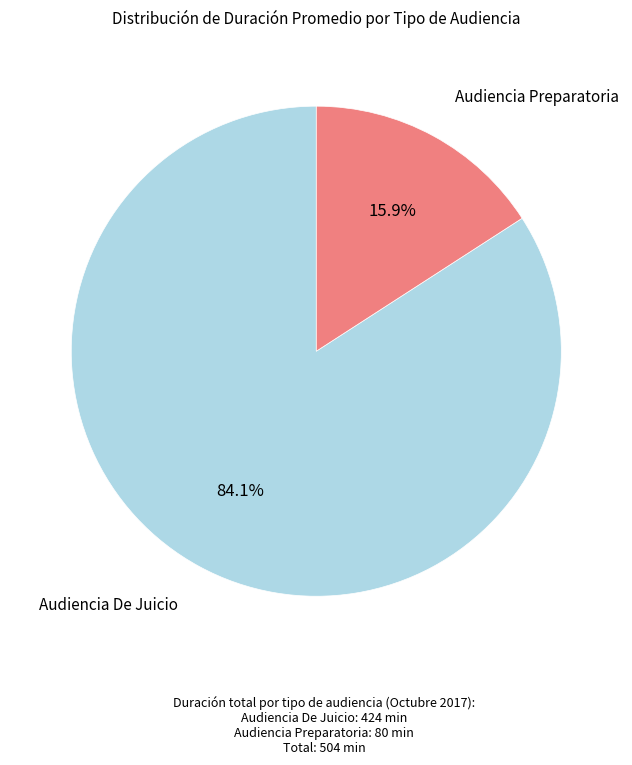

Approximately how many times larger is the value at Audiencia Preparatoria compared to Audiencia De Juicio?

0.2